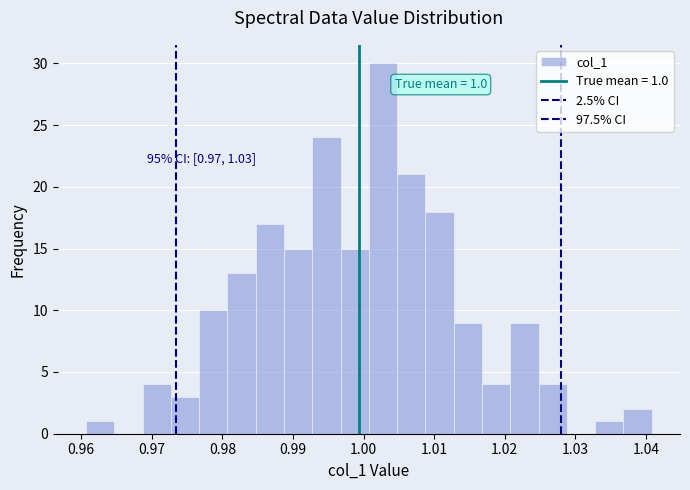

Over which range of the x-axis is the bar tallest?

1.001 to 1.005